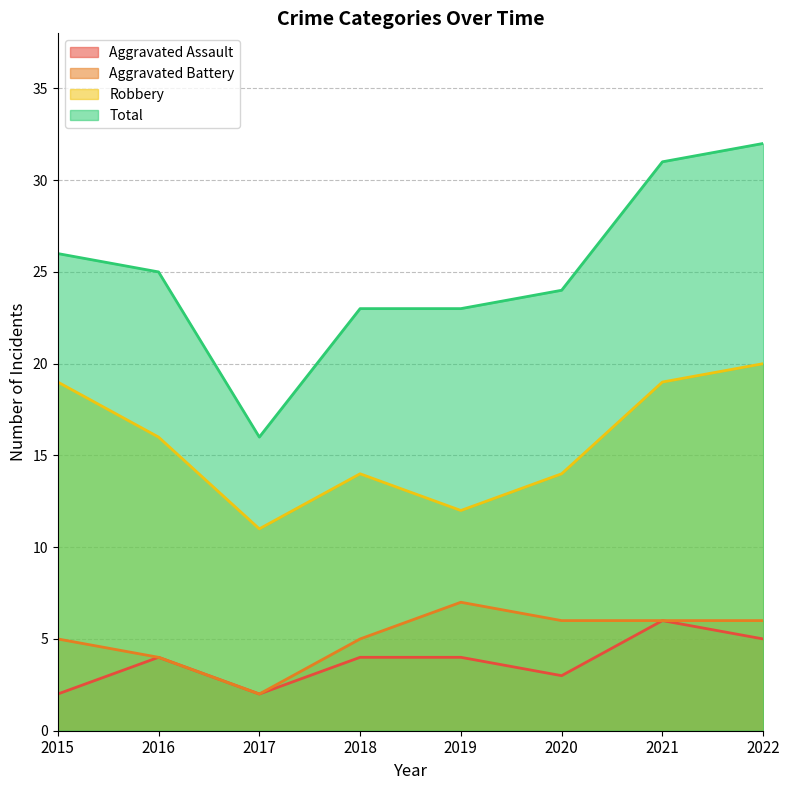

Reading right to left, list all the values displayed in this chart.

Aggravated Assault: 5	6	3	4	4	2	4	2
Aggravated Battery: 6	6	6	7	5	2	4	5
Robbery: 20	19	14	12	14	11	16	19
Total: 32	31	24	23	23	16	25	26